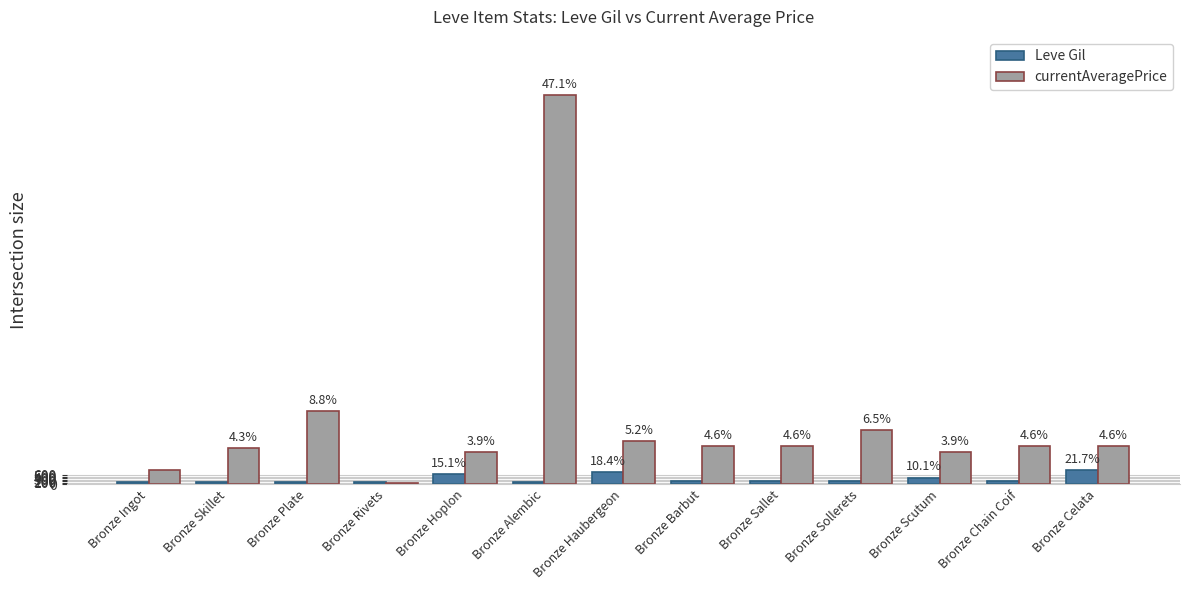

What is the value of the Leve Gil bar at the 12th from the left?

220.0